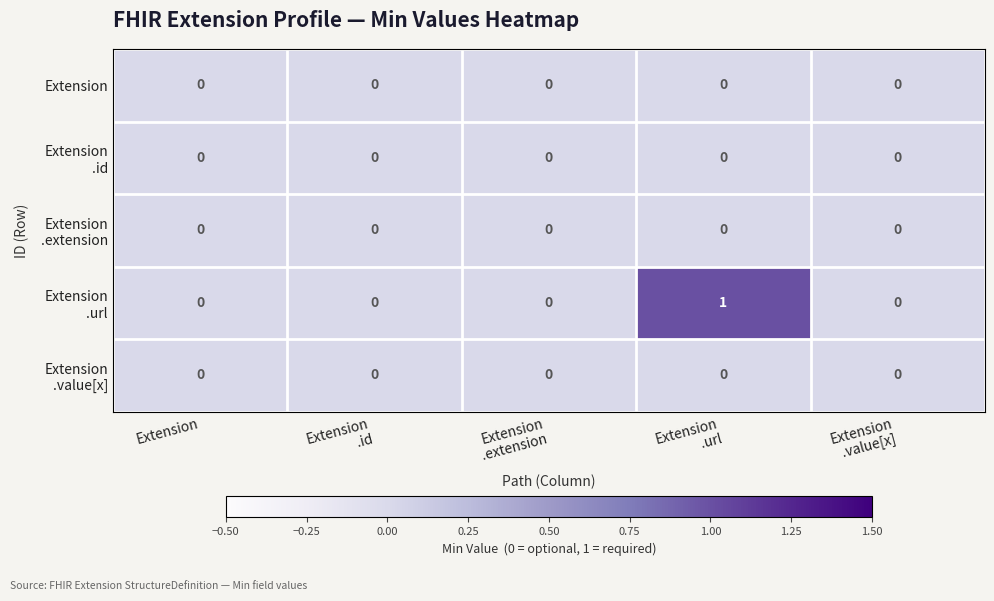

Between Extension and Extension
.url, which is larger?

Extension